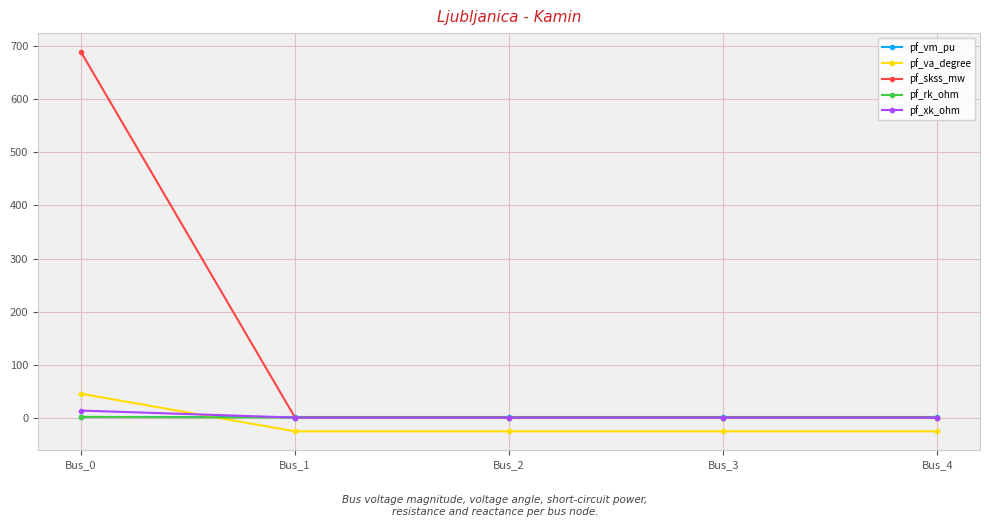

After their last crossing, which series has the higher values: pf_vm_pu or pf_va_degree?

pf_vm_pu